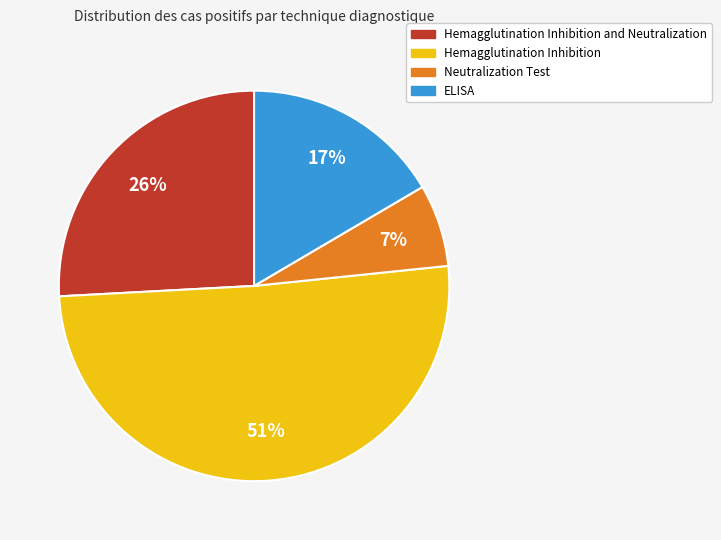

To the nearest percent, what is the difference between the largest and smallest slice percentages?

44%